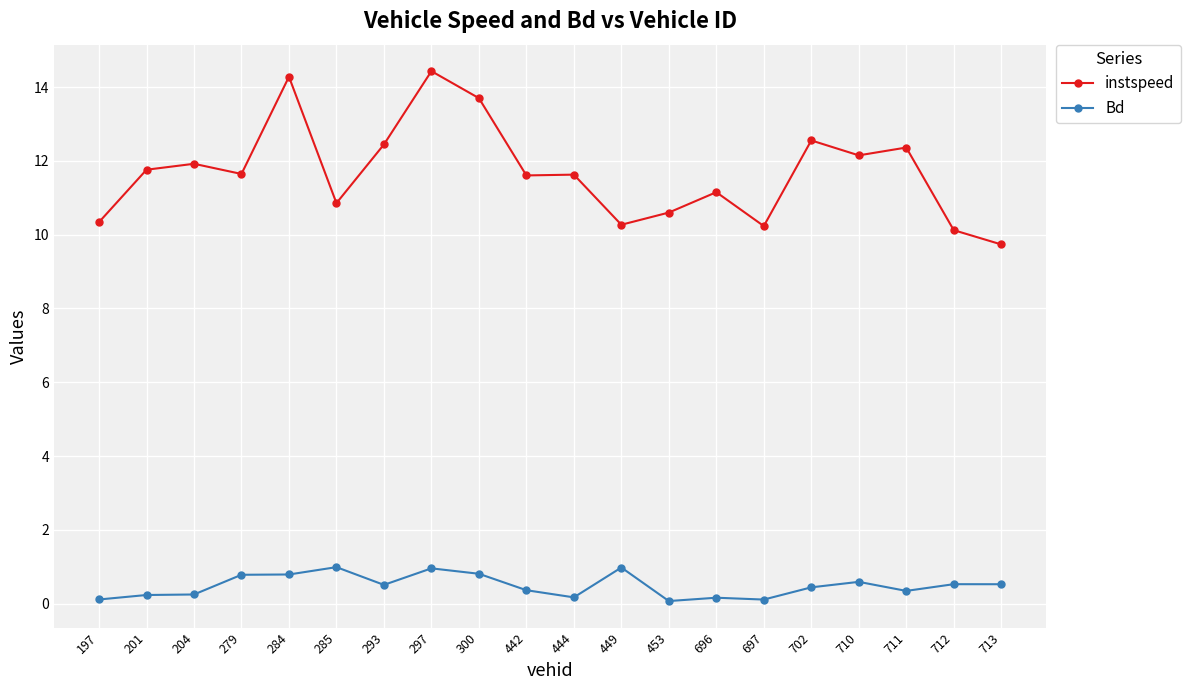

What is the difference between the Bd values at 696 and 711?

0.2